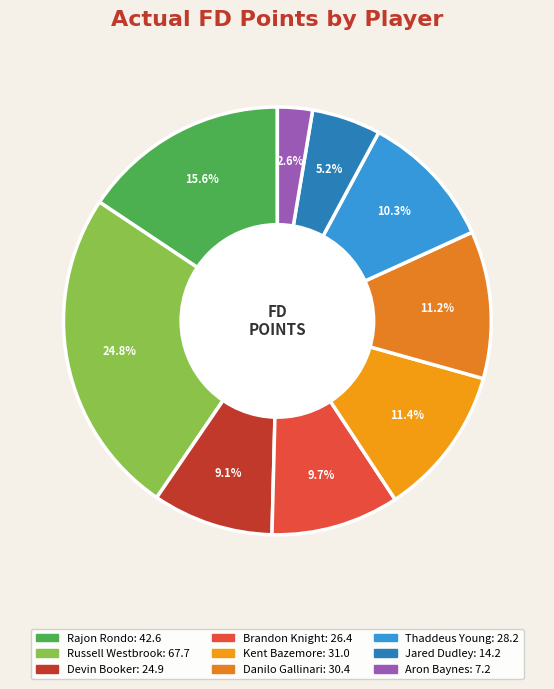

To the nearest percent, what is the difference between the Thaddeus Young and Russell Westbrook slice percentages?

14%